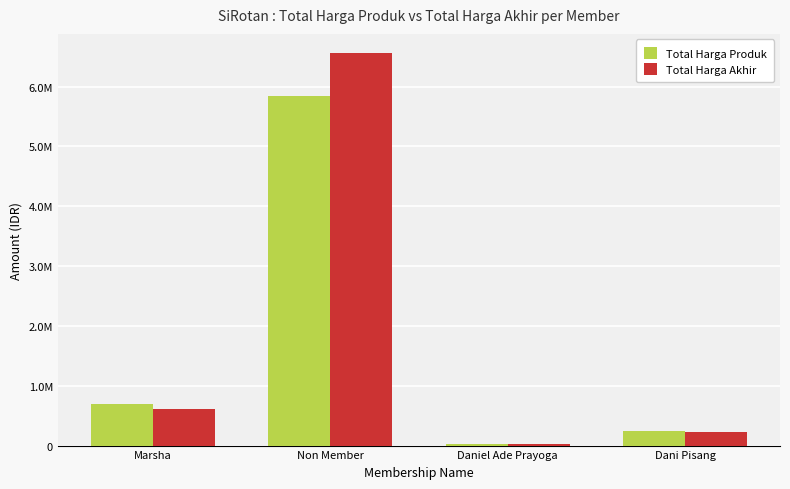

What is the label of the 1st bar from the left?

Marsha